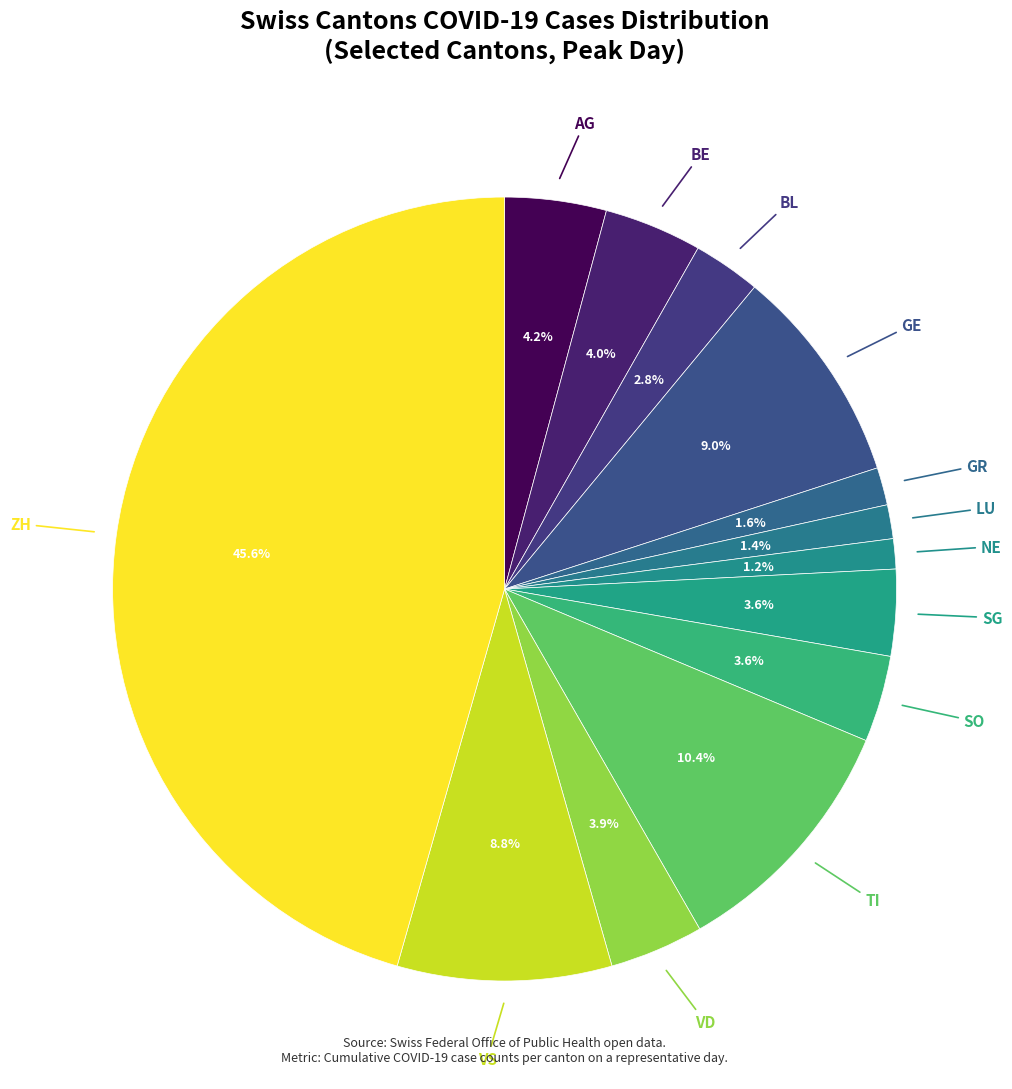

How many slices are in this pie chart?

13